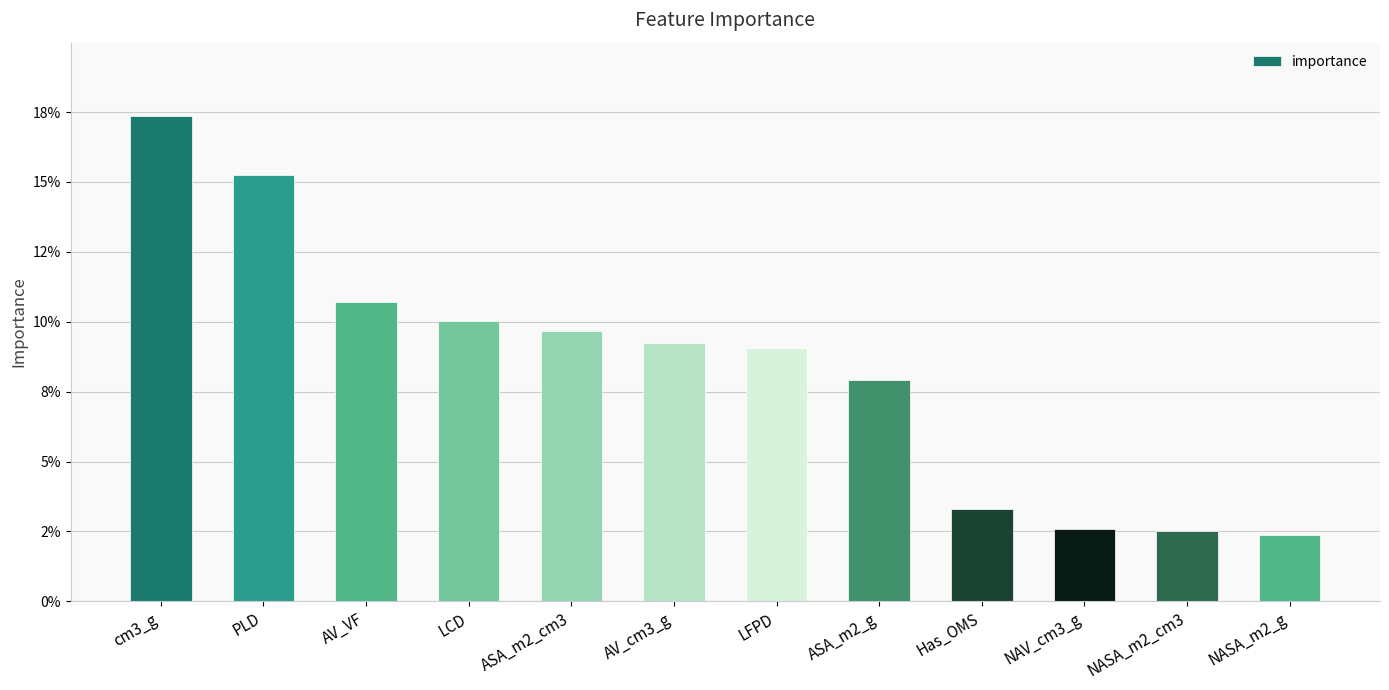

Which category has the highest value across all series?

cm3_g